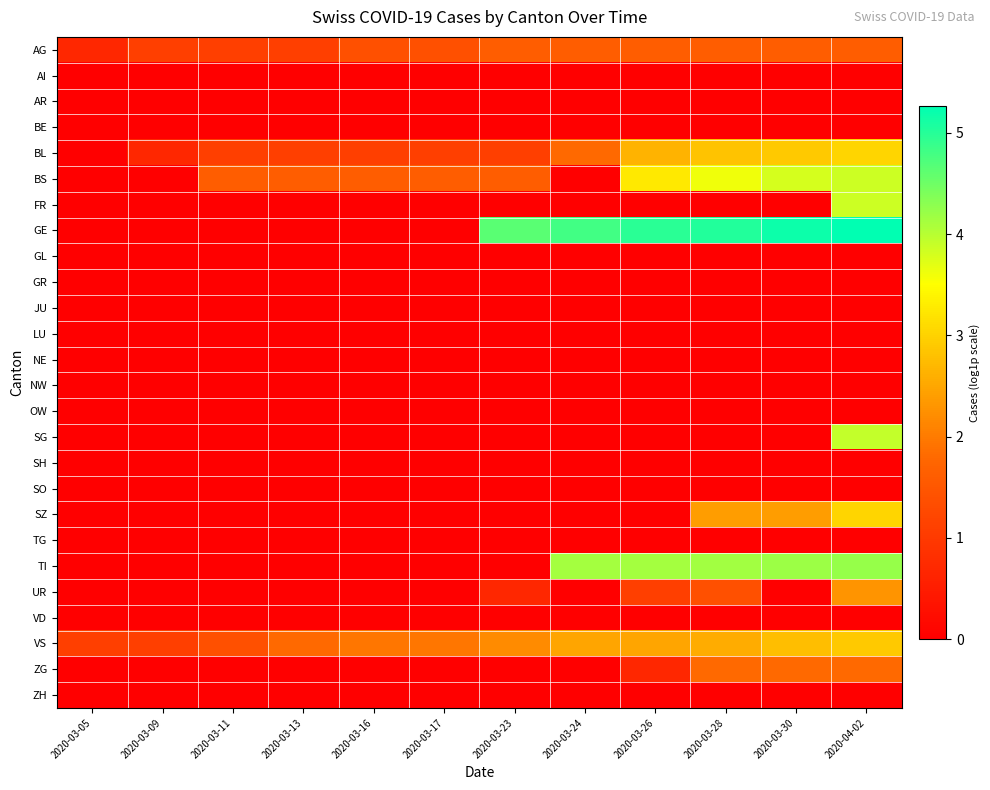

Count the number of data series in this chart.

26